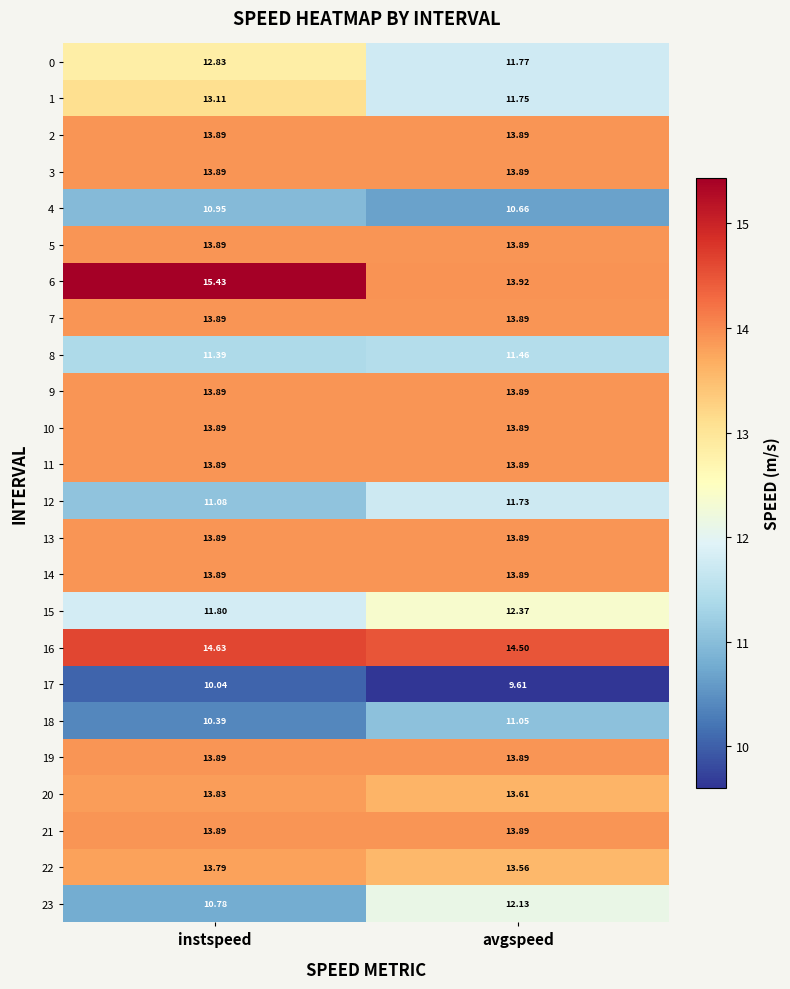

Rank the categories by 0 value from highest to lowest.

instspeed, avgspeed